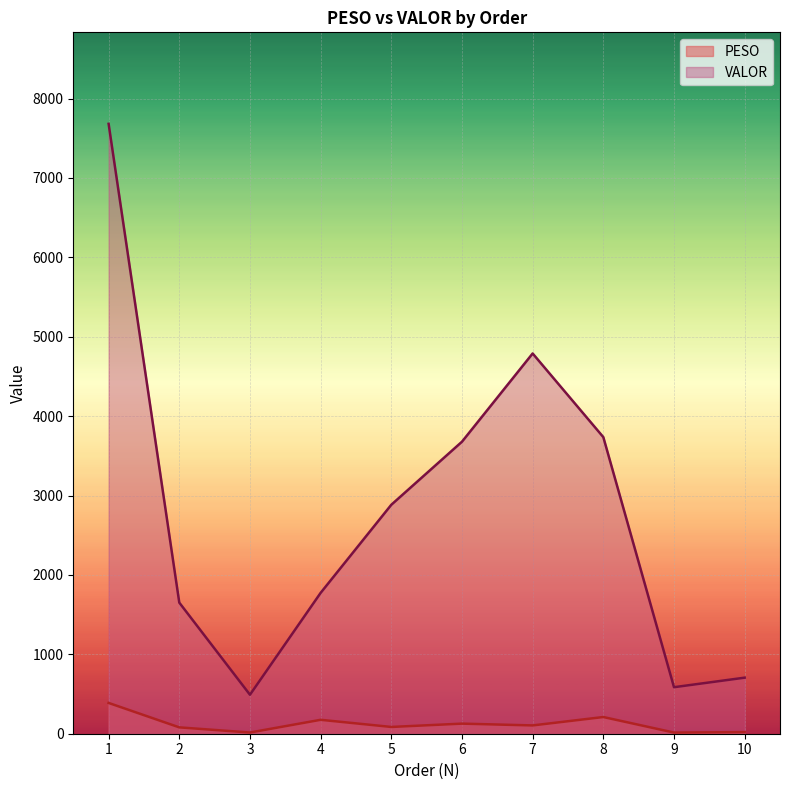

What is the spread (max minus min) of values at 3?

475.8